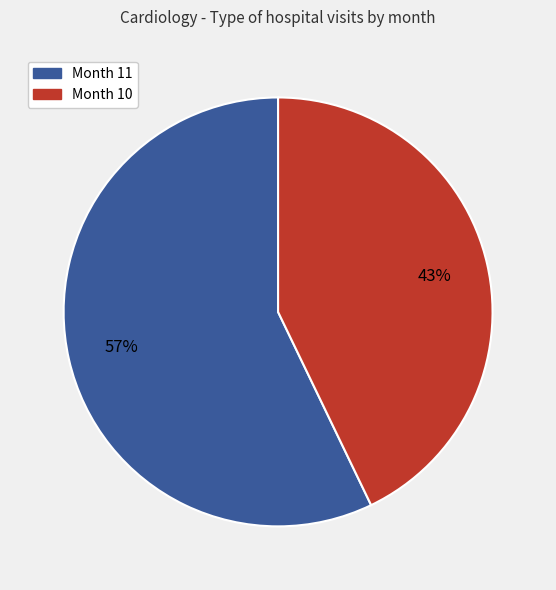

Do Month 11 and Month 10 together represent more than half of the pie?

Yes